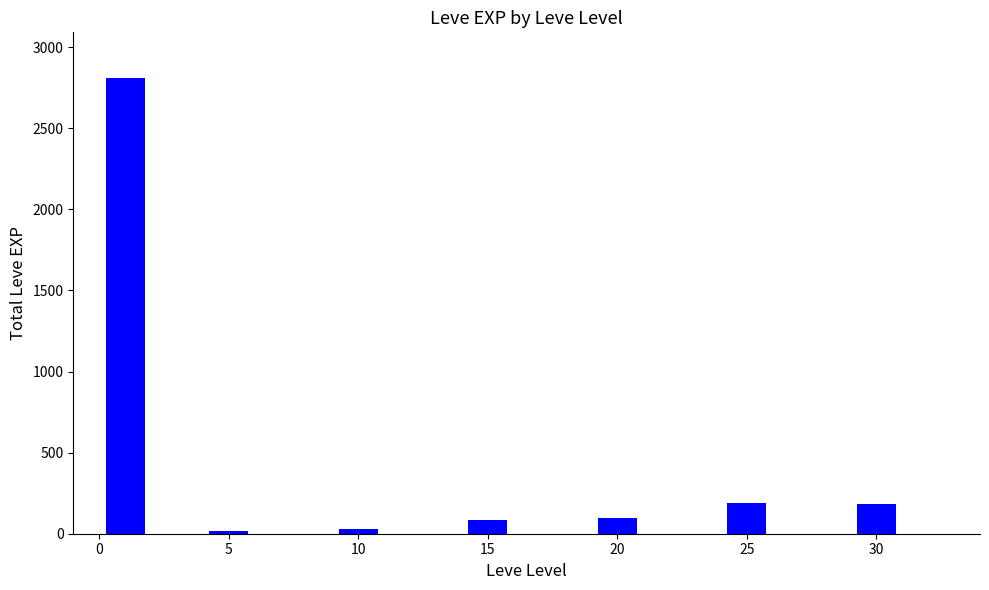

What is the average value?

488